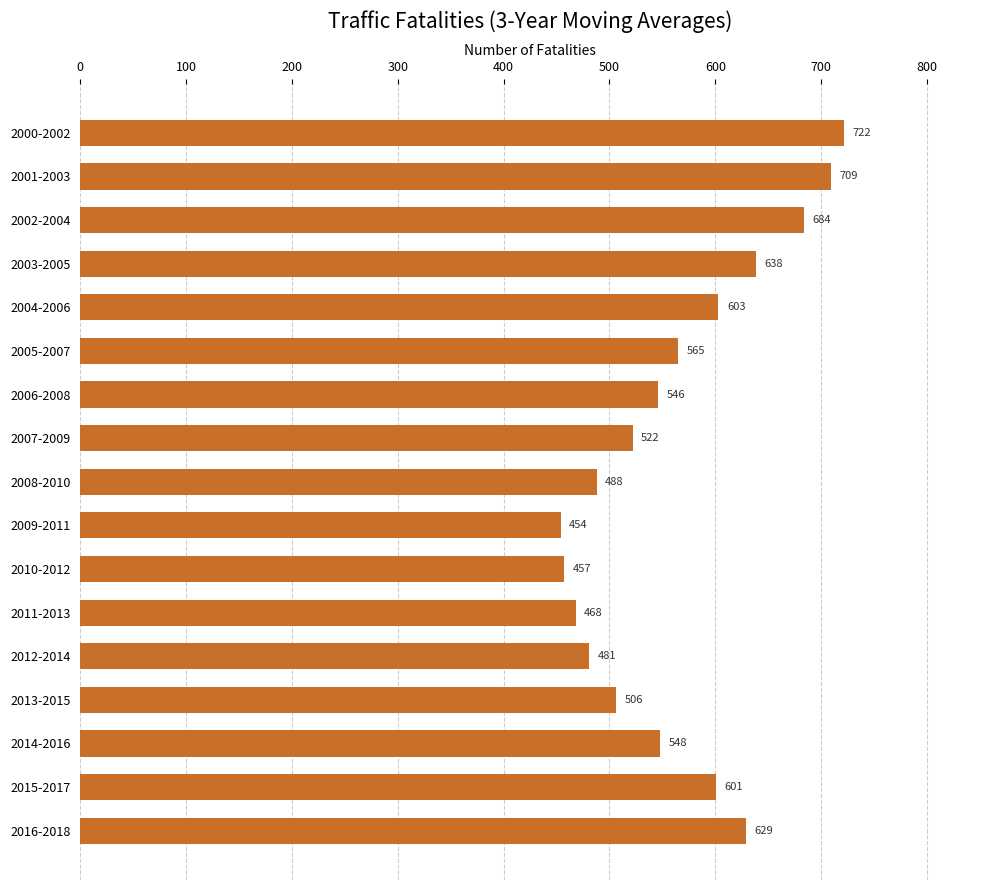

How many bars are there in total?

17